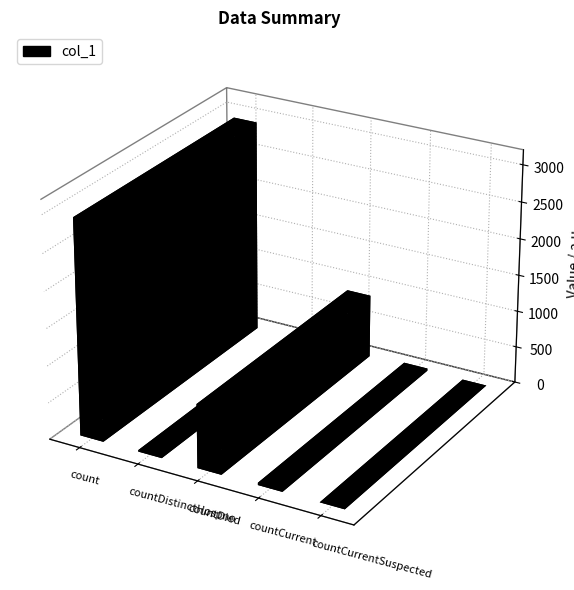

Count the number of categories in the chart.

5